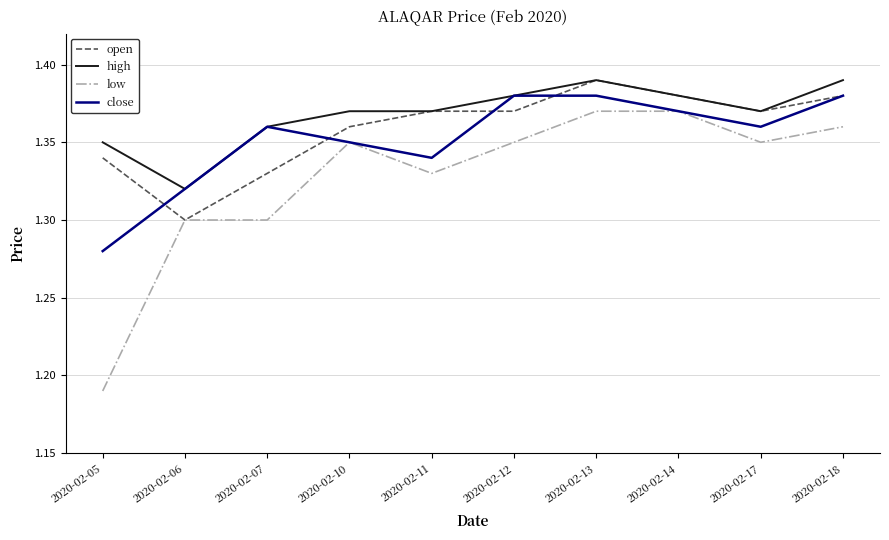

List the series in order of their overall mean, highest first.

high, open, close, low